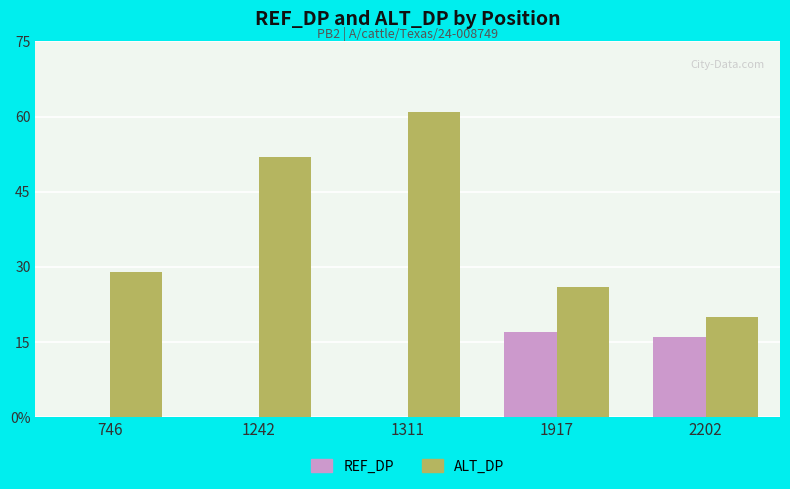

Between 746 and 1242, which series saw the biggest shift?

ALT_DP